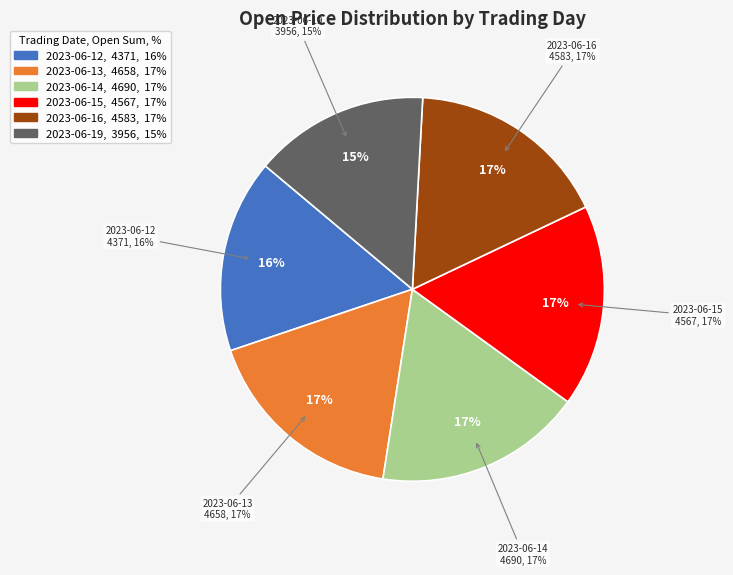

Which has a higher value, 6-14 14 or 6-15 15?

6-14 14